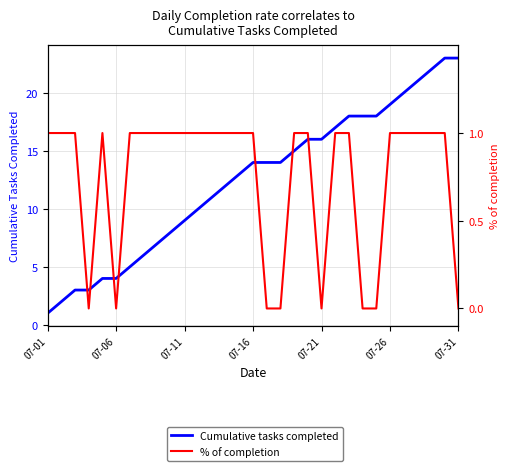

Which series has the largest range (max minus min)?

Cumulative tasks completed